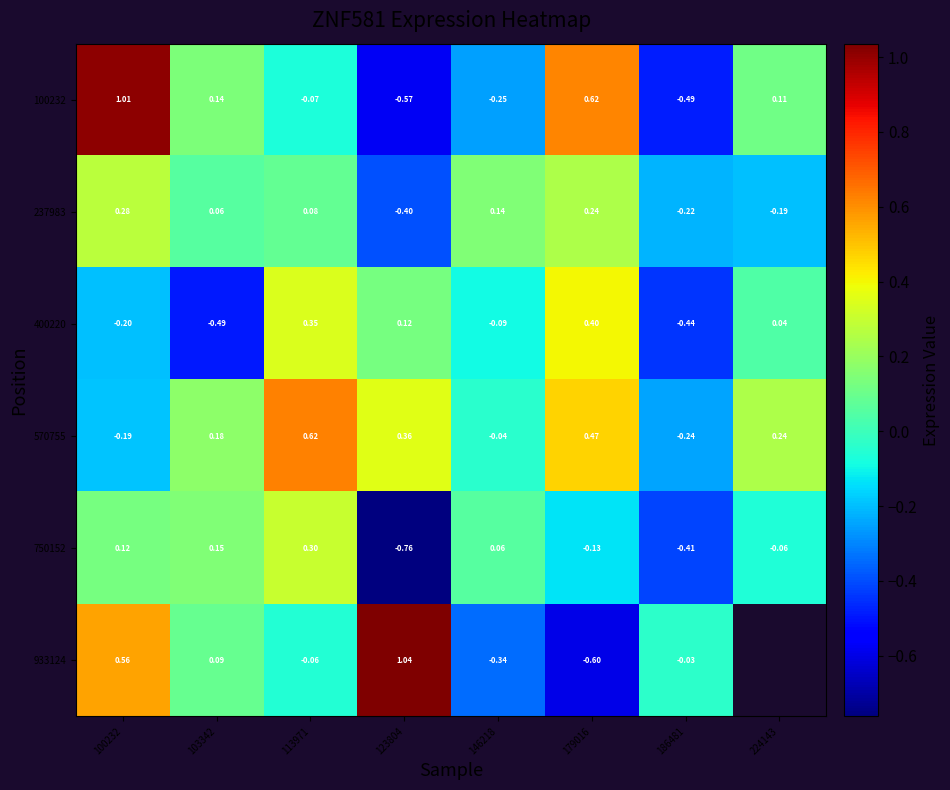

What is the minimum value for 570755?

-0.2